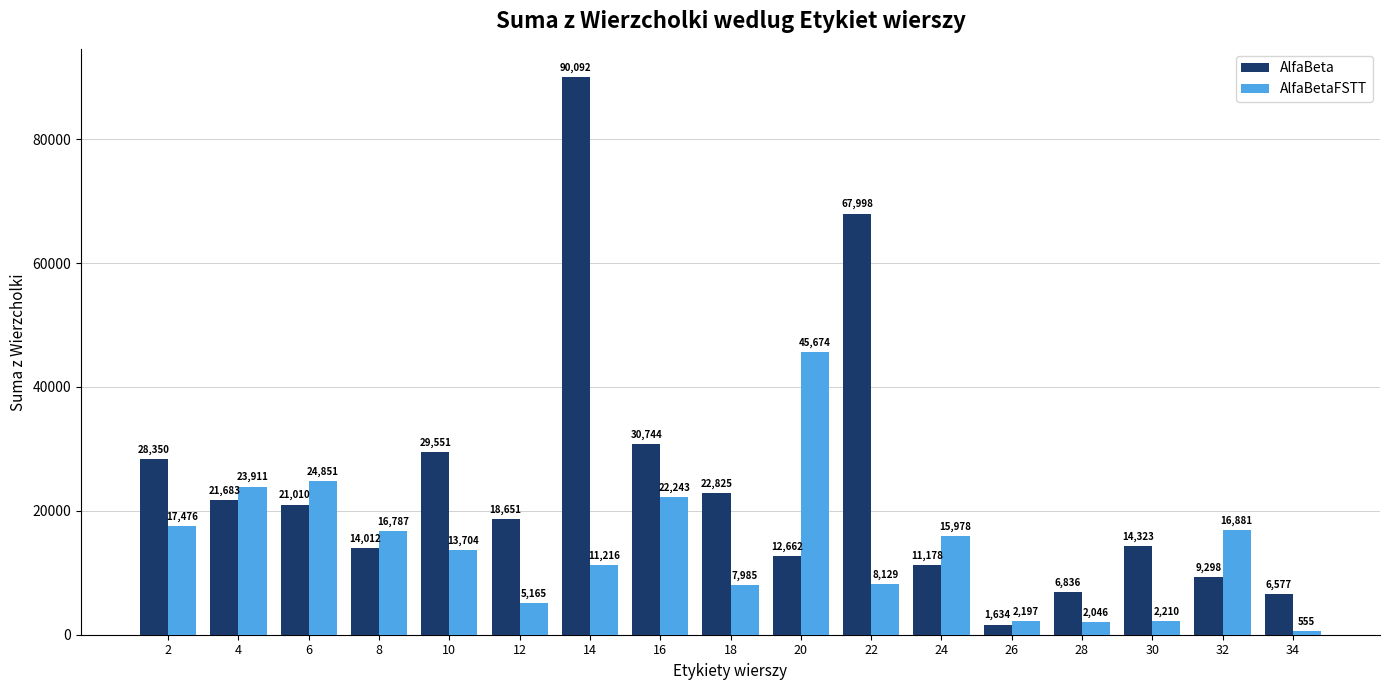

List the series in order of their peak value, lowest first.

AlfaBetaFSTT, AlfaBeta